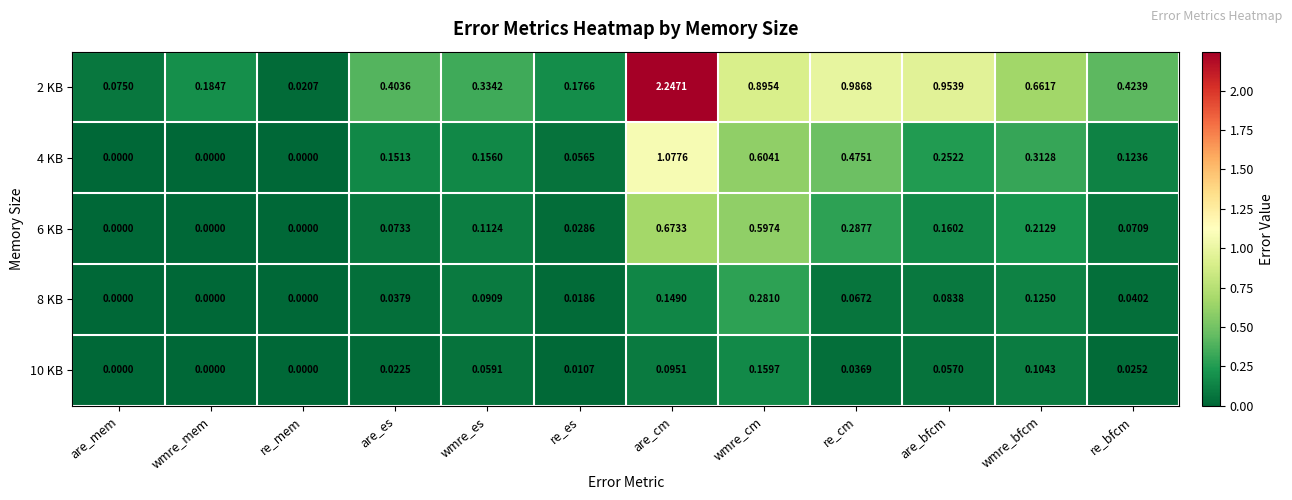

How many data points does each series have?

12